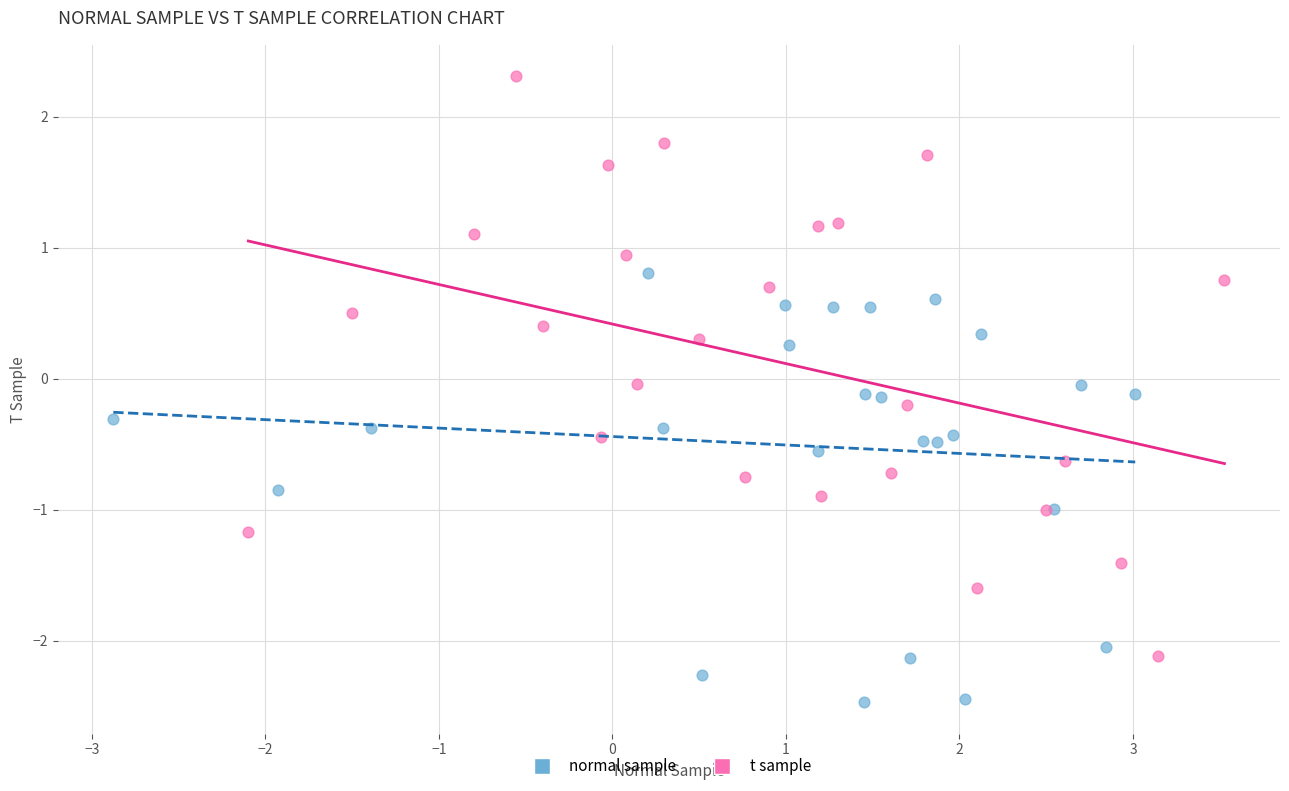

Which series contains the lowest Y value?

normal sample